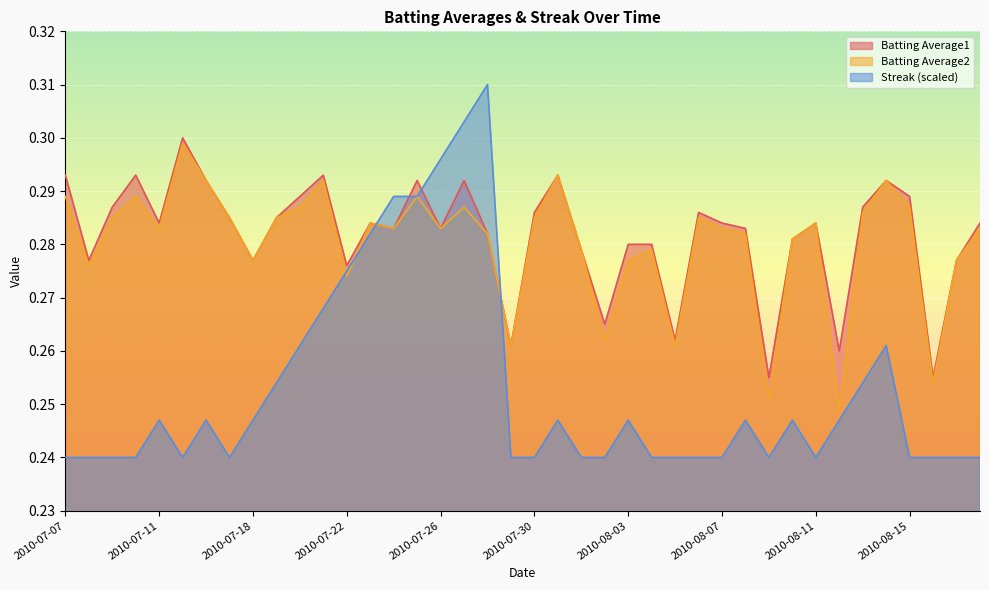

Rank the categories by Streak value from lowest to highest.

2010-07-07, 2010-07-08, 2010-07-09, 2010-07-10, 2010-07-15, 2010-07-17, 2010-07-29, 2010-07-30, 2010-08-01, 2010-08-02, 2010-08-04, 2010-08-05, 2010-08-06, 2010-08-07, 2010-08-09, 2010-08-11, 2010-08-15, 2010-08-16, 2010-08-17, 2010-08-18, 2010-07-11, 2010-07-16, 2010-07-18, 2010-07-31, 2010-08-03, 2010-08-08, 2010-08-10, 2010-08-12, 2010-07-19, 2010-08-13, 2010-07-20, 2010-08-14, 2010-07-21, 2010-07-22, 2010-07-23, 2010-07-24, 2010-07-25, 2010-07-26, 2010-07-27, 2010-07-28